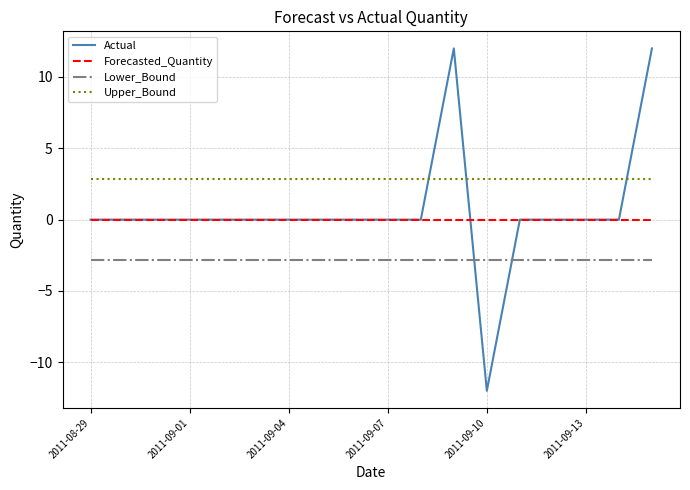

What is the lowest value of the Upper_Bound series?

2.8